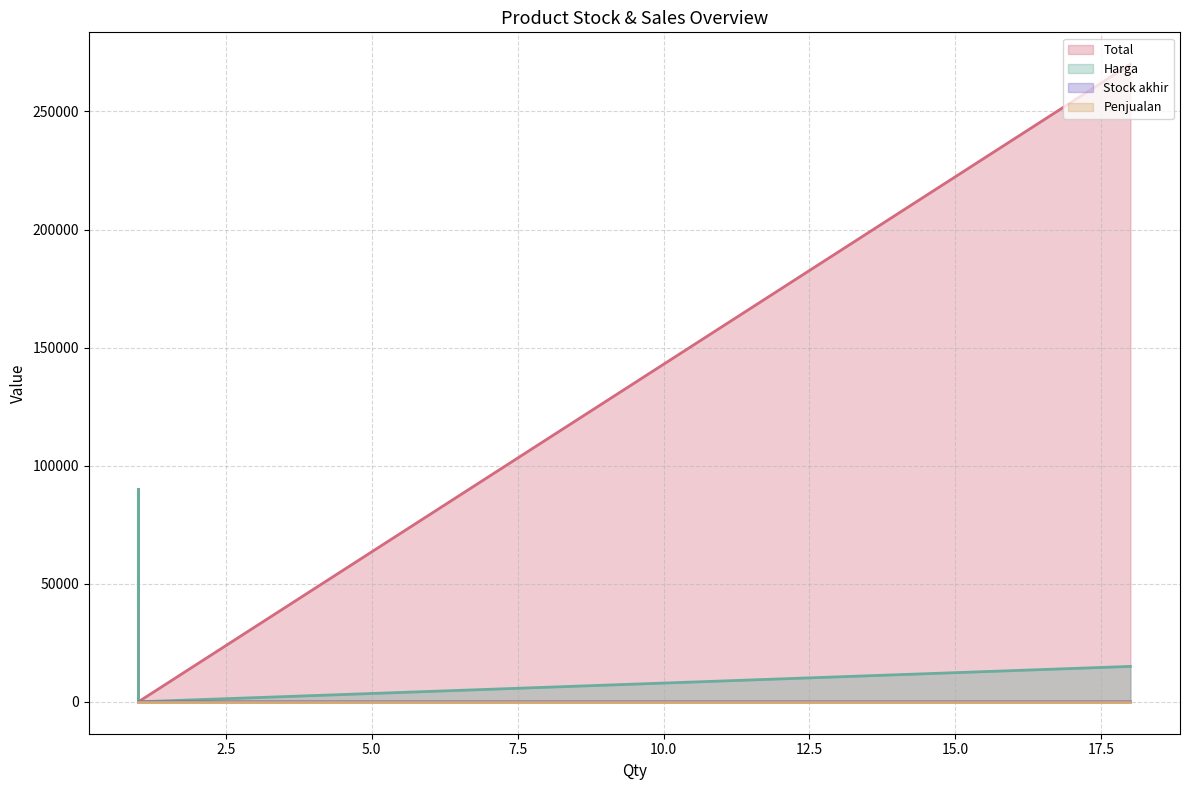

What is the greatest value displayed?

270000